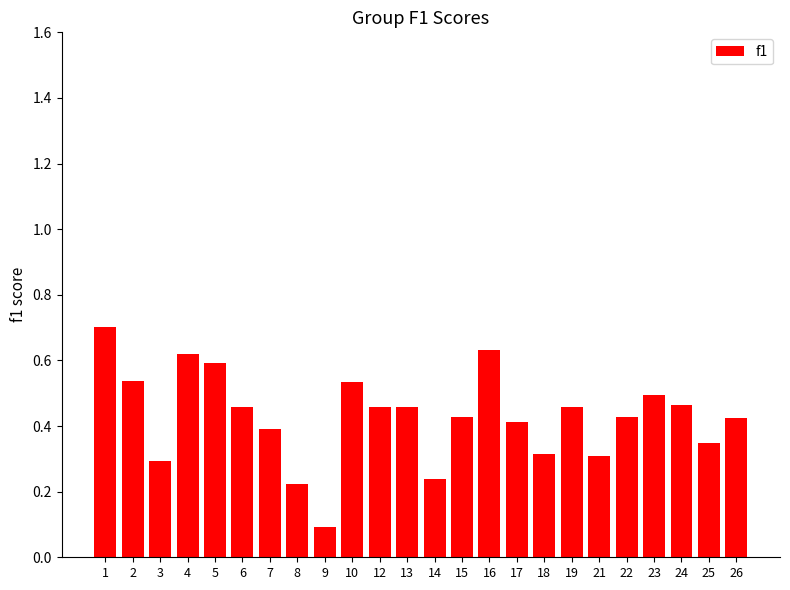

The chart shows a value of 0.3 at 18. True or false?

True